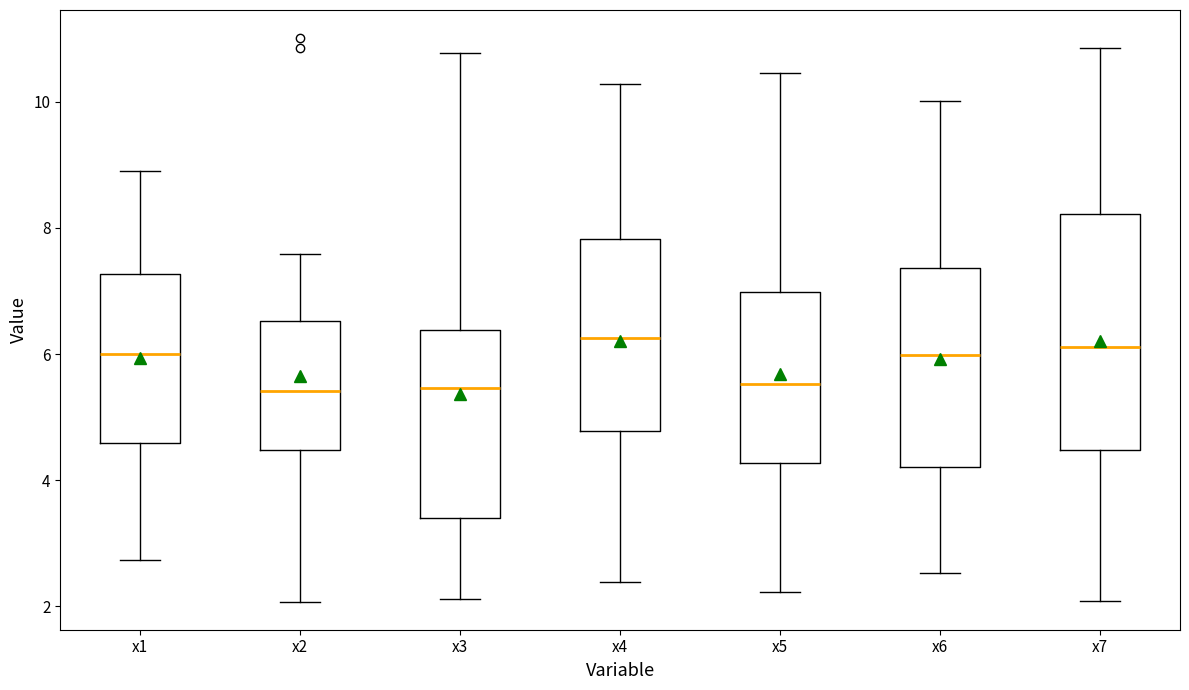

Reading left to right, transcribe this box plot: for each box, give where its median line is, the range the box spans, and where its two whiskers end, as read against the y-axis. The values are not printed on the chart, so give them approximately, as read against the axis.

x1: median 6.0, box 4.6 to 7.2, whiskers 2.8 to 9.0
x2: median 5.4, box 4.4 to 6.6, whiskers 2.0 to 7.6
x3: median 5.4, box 3.4 to 6.4, whiskers 2.2 to 10.8
x4: median 6.2, box 4.8 to 7.8, whiskers 2.4 to 10.2
x5: median 5.6, box 4.2 to 7.0, whiskers 2.2 to 10.4
x6: median 6.0, box 4.2 to 7.4, whiskers 2.6 to 10.0
x7: median 6.2, box 4.4 to 8.2, whiskers 2.0 to 10.8